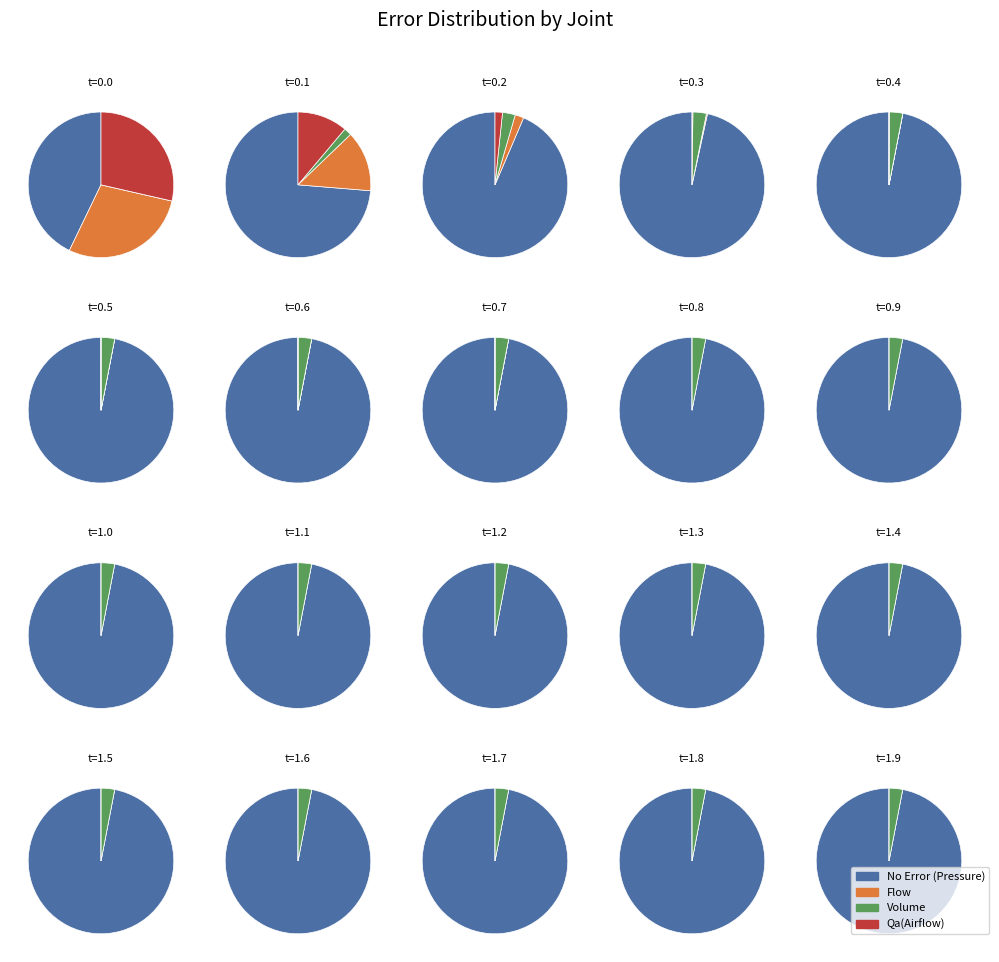

Which series has the widest spread of values?

Pressure